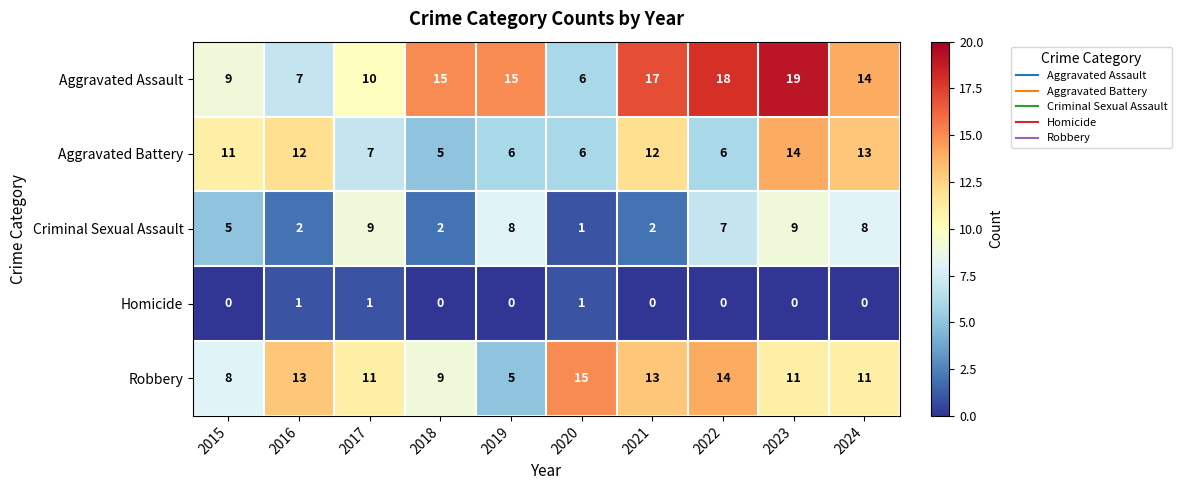

Between 2020 and 2023, which series saw the biggest shift?

Aggravated Assault